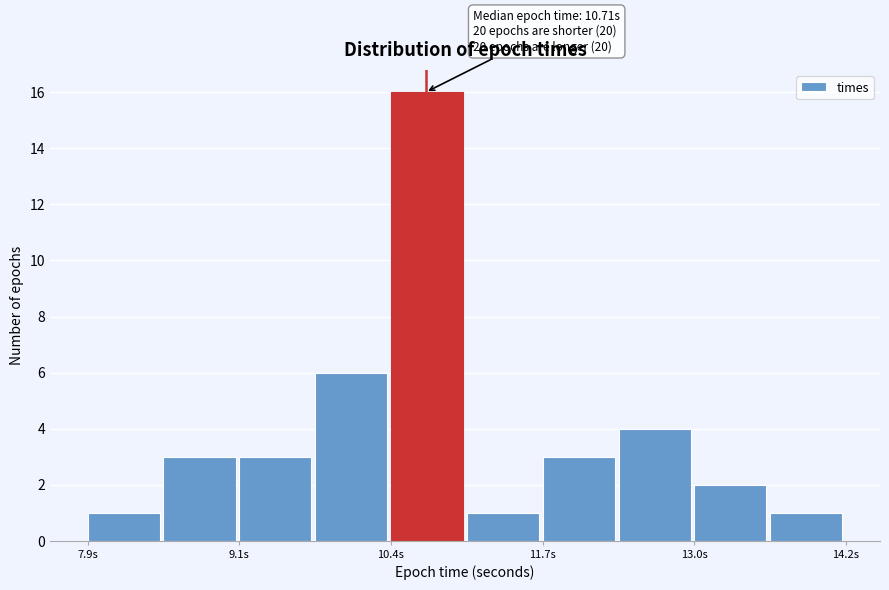

Around what value on the x-axis is the tallest bar? Give the approximate position of its centre, as read against the axis.

10.8